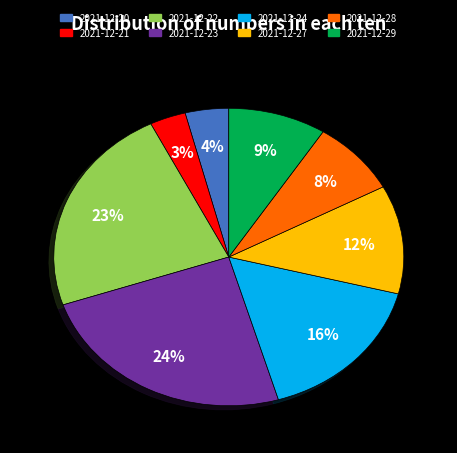

Is there any slice that represents more than half of the pie?

No